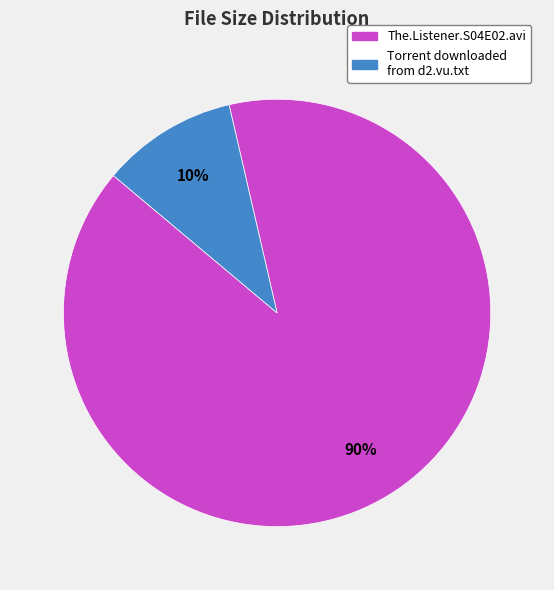

True or false: The.Listener.S04E02.avi accounts for 90% of the total.

True